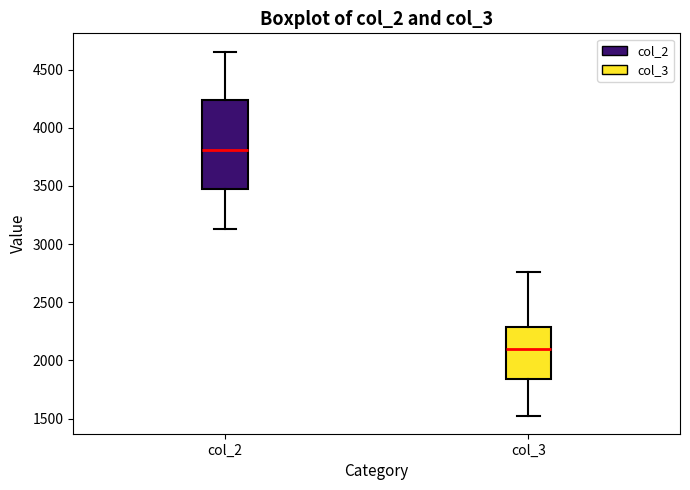

Which box has the lowest median line?

col_3